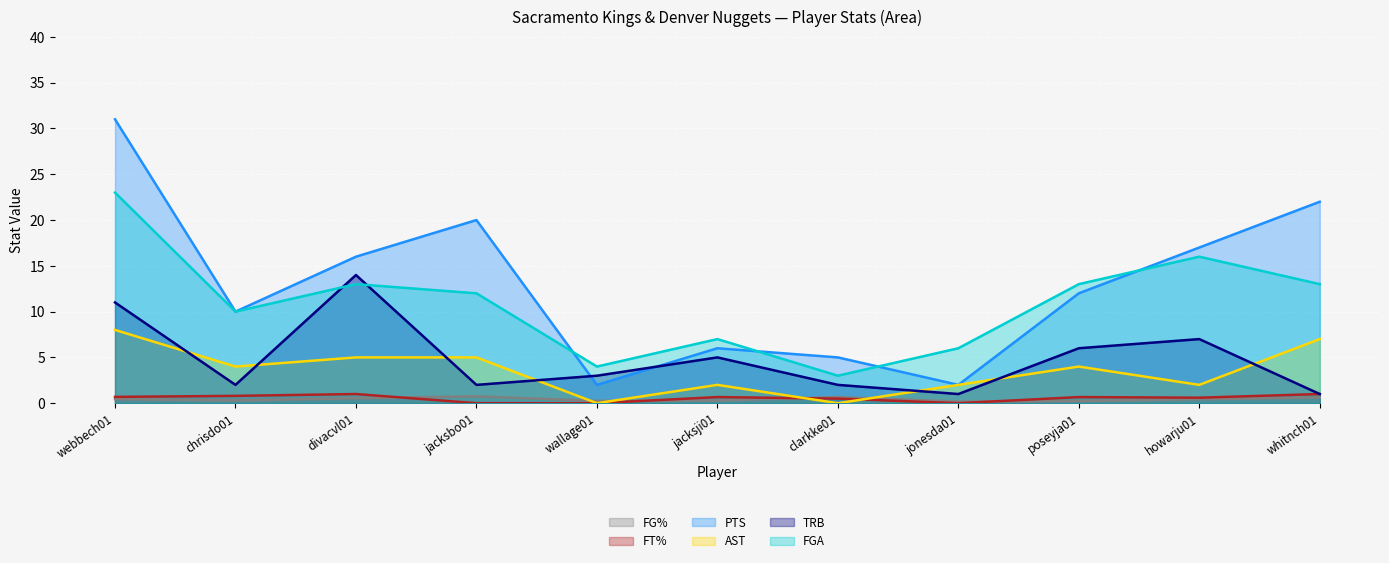

What is the total value across all series at jacksbo01?

39.8